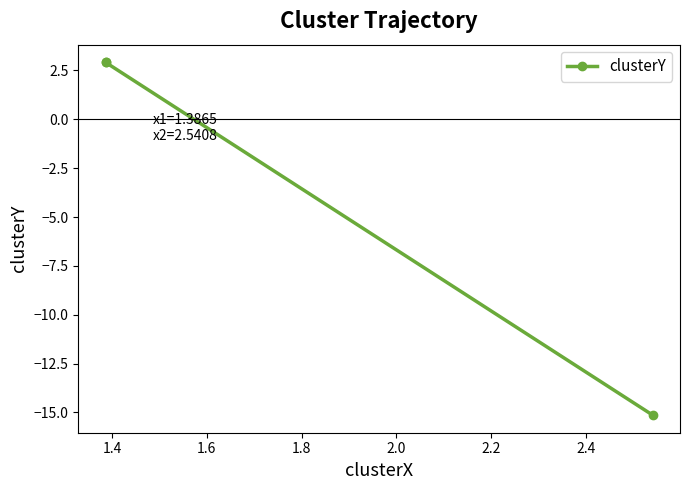

True or false: the data shows 1.2 at 1.4.

False